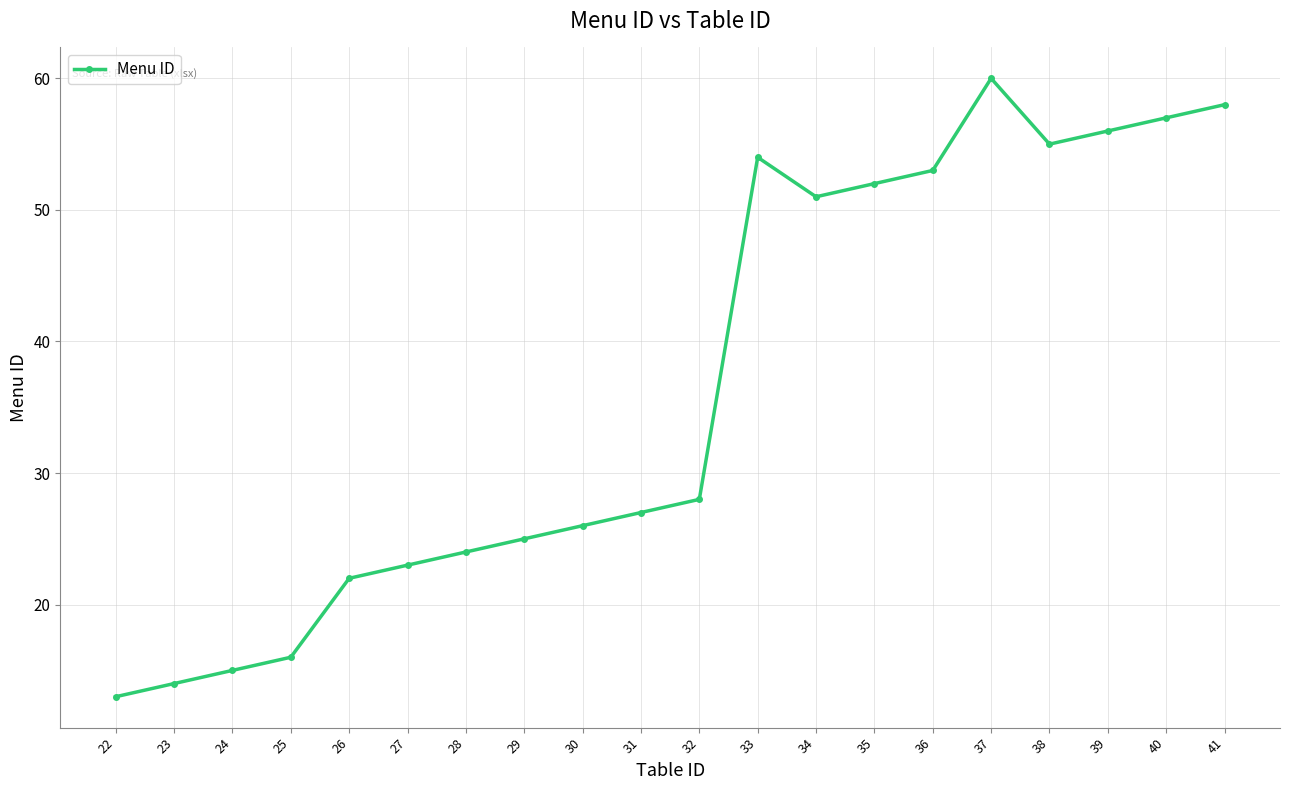

Rank the categories by value from highest to lowest.

37, 41, 40, 39, 38, 33, 36, 35, 34, 32, 31, 30, 29, 28, 27, 26, 25, 24, 23, 22